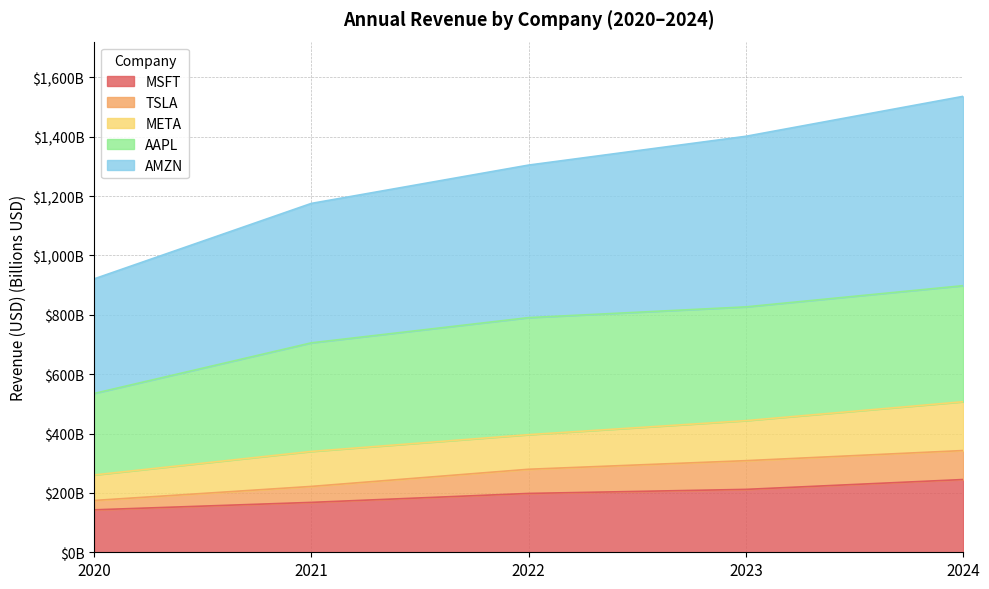

Does the chart display data point markers on the line(s)?

No